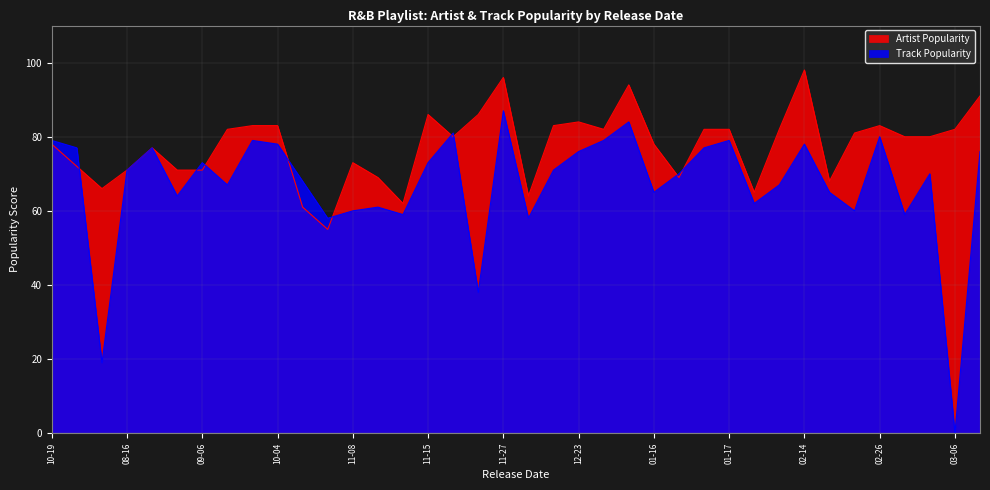

What is the highest value of the Artist Popularity series?

98